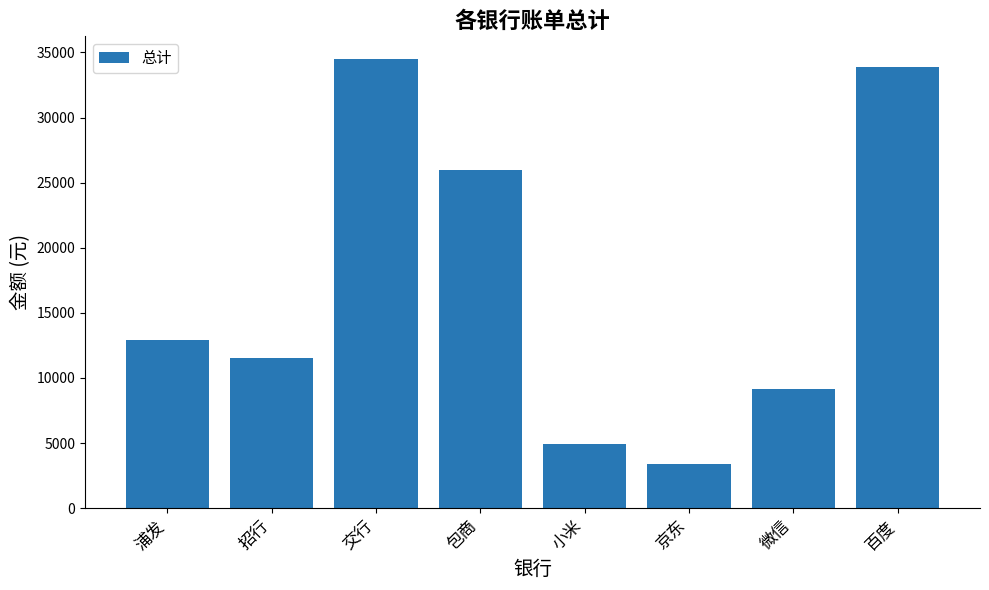

How many values are below 12932?

4